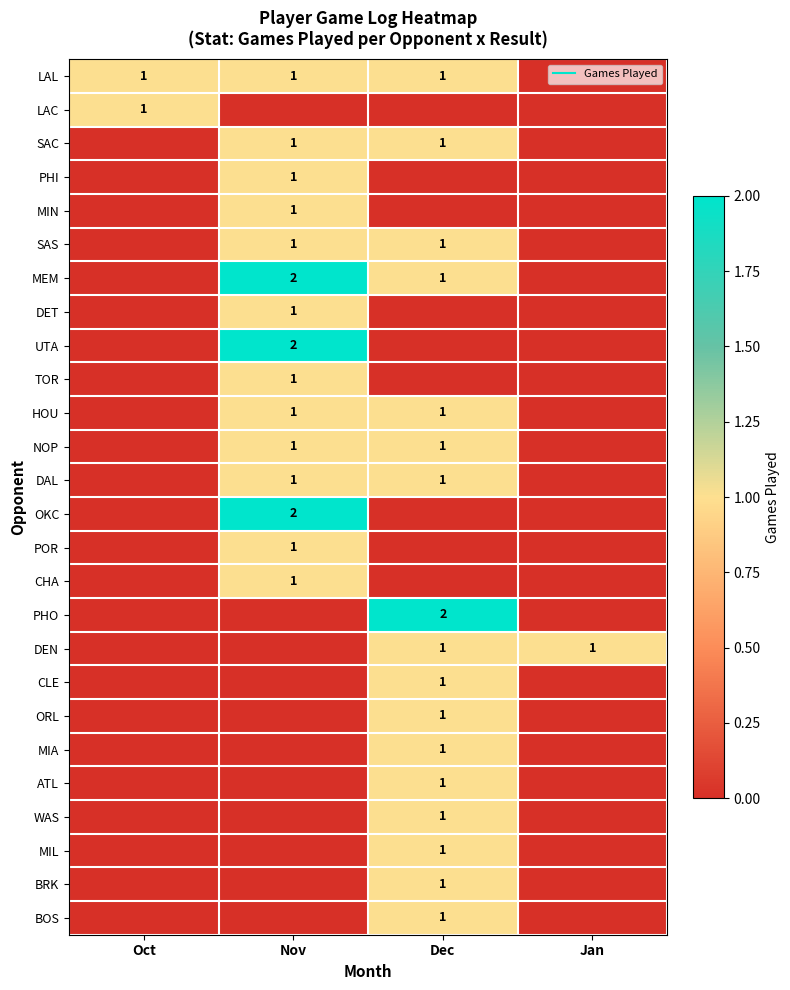

What is the difference between the maximum and minimum values in the SAC series?

1